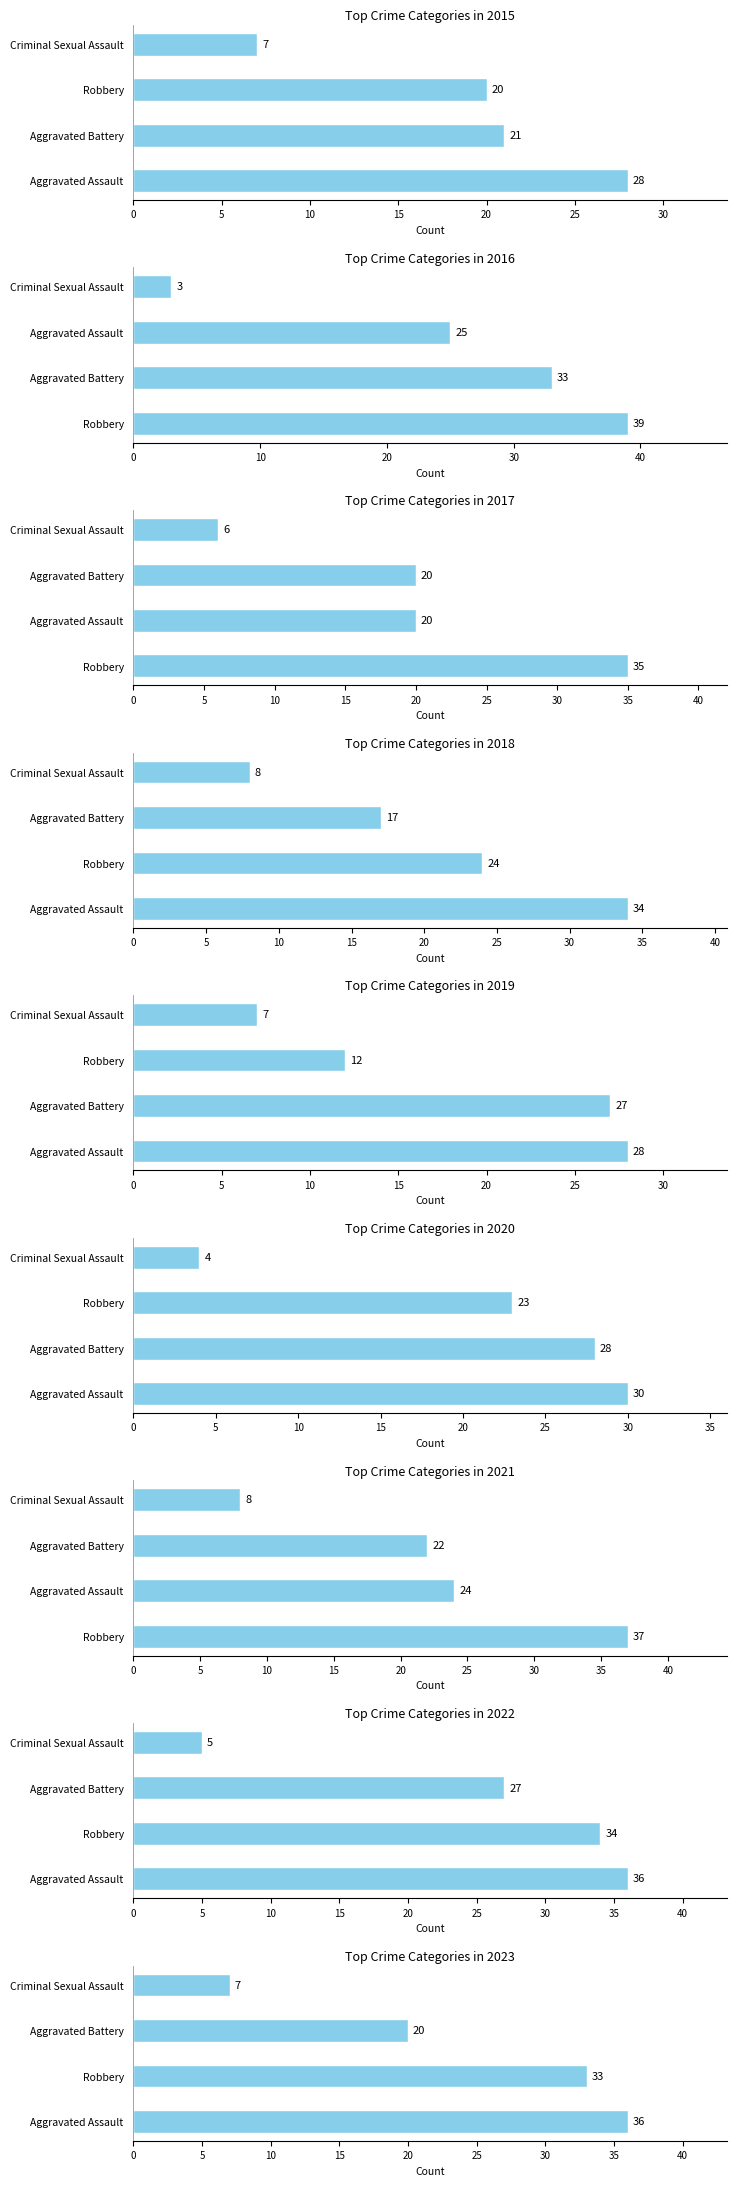

What is the sum of all Aggravated Battery values?

215